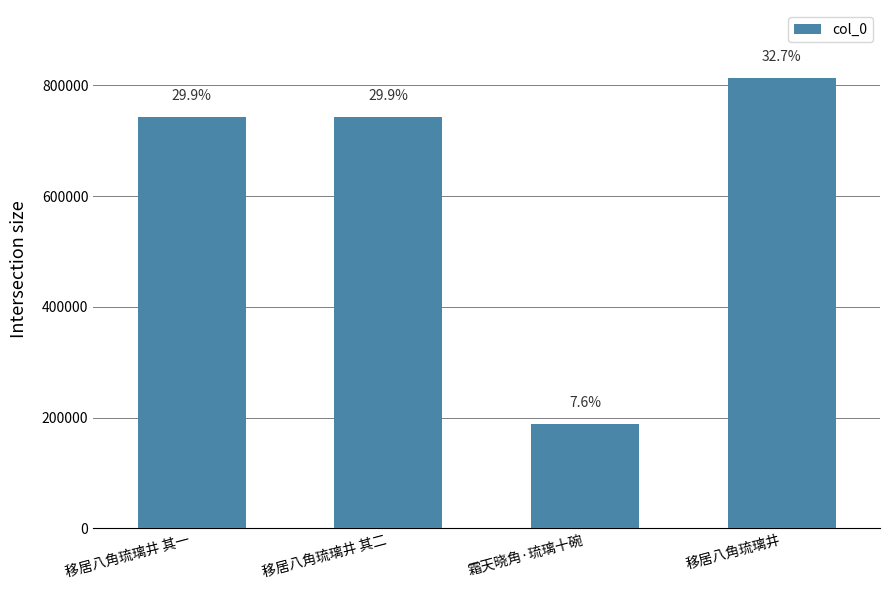

Are the bars horizontal?

No